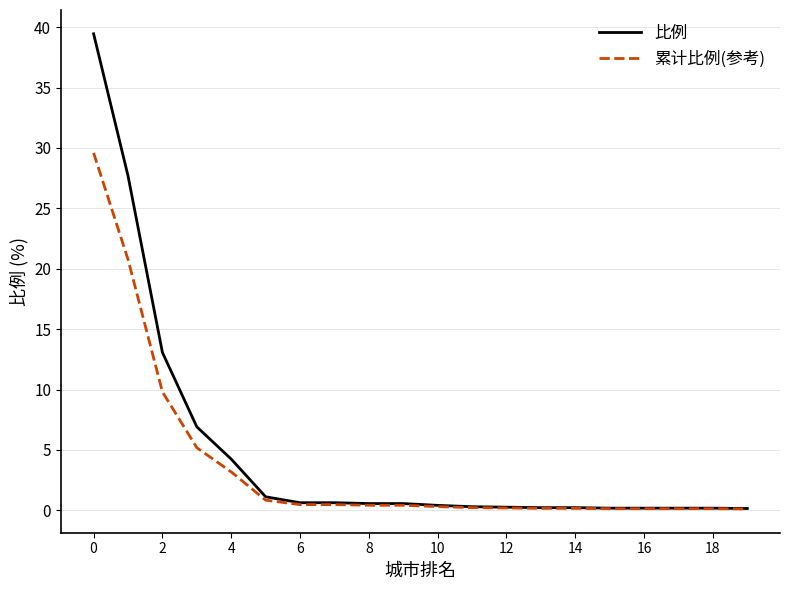

How many lines are shown in the chart?

2